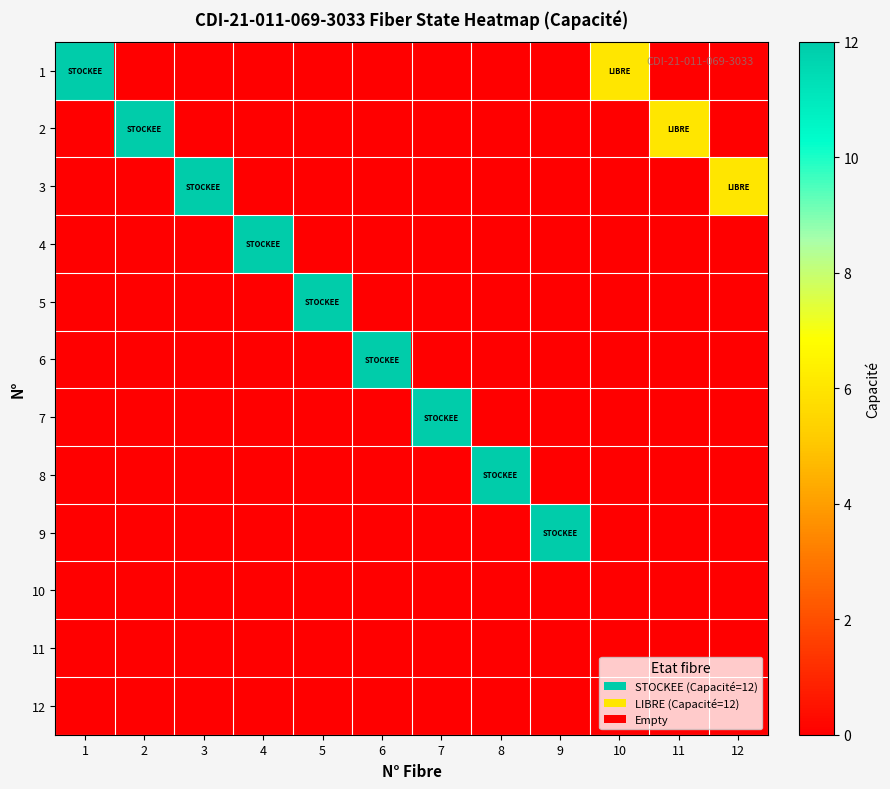

What is the spread (max minus min) of values at 10?

6